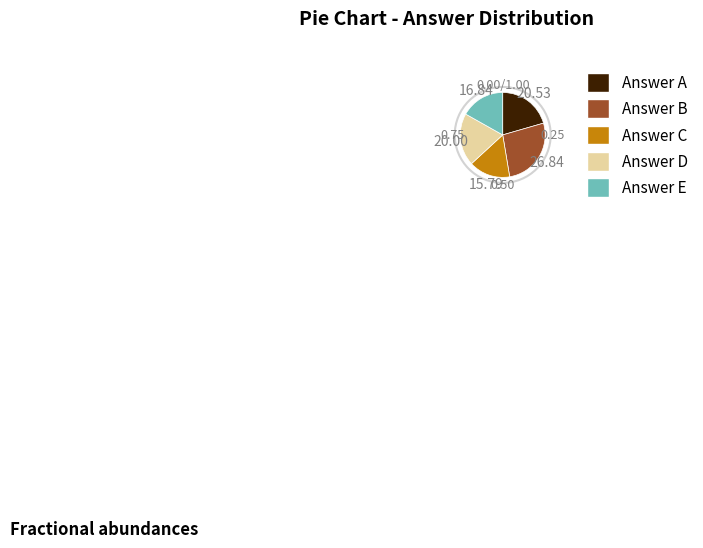

Is there any slice that represents more than half of the pie?

No